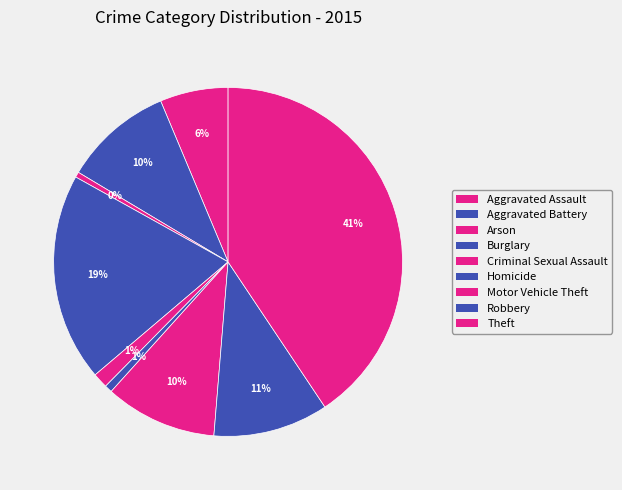

How many segments does this pie chart have?

9